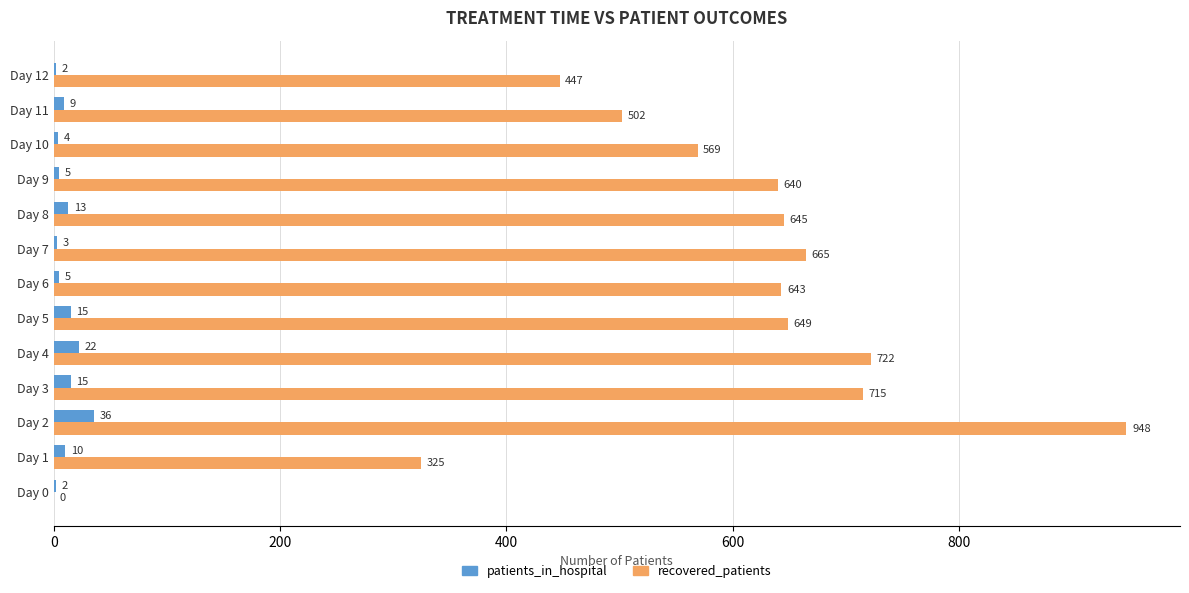

What is the sum of the patients_in_hospital values at Day 2 and Day 10?

40